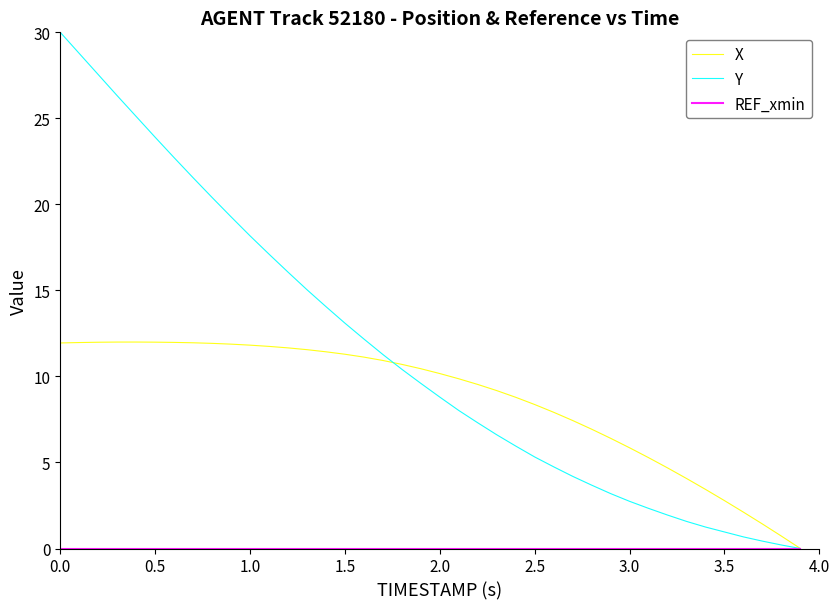

Does the chart display data point markers on the line(s)?

No